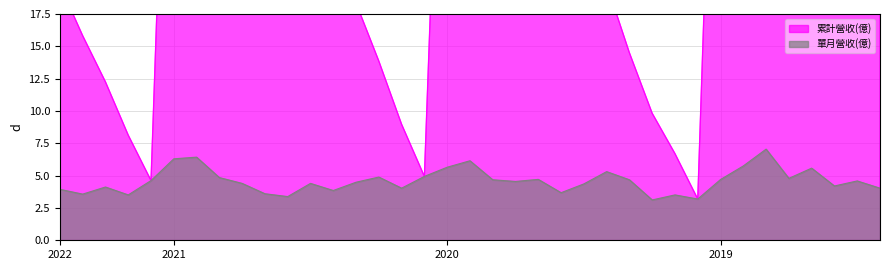

What is the difference between the second highest and second lowest values in the 累計營收(億) series?

50.9